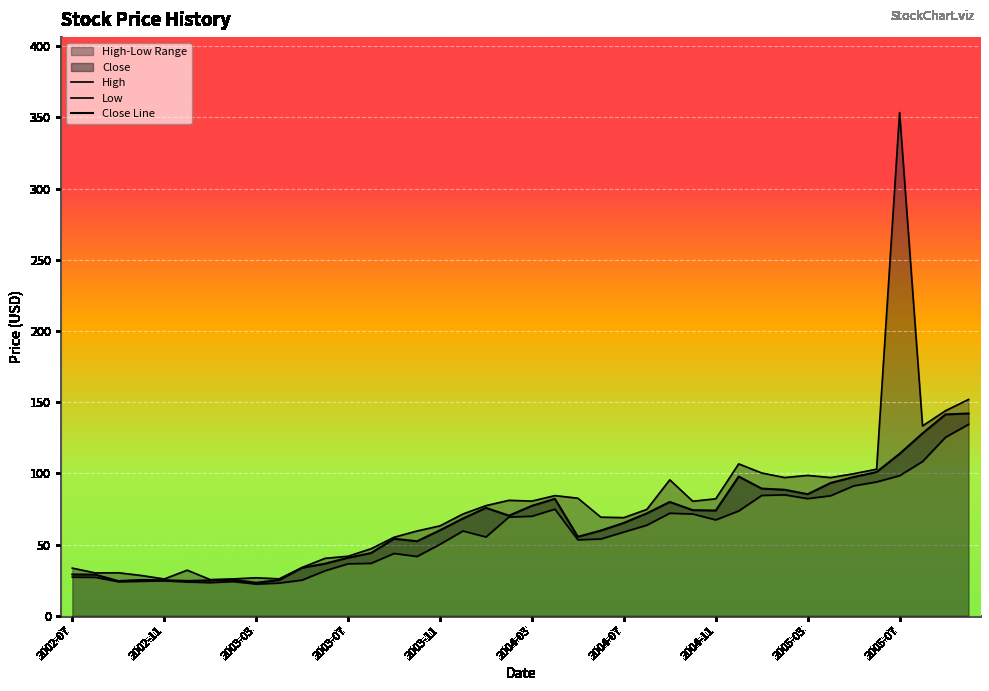

Reading left to right, extract all data points from this chart.

High: 33.4	30.1	30.2	28.3	25.8	32.0	25.4	25.9	26.7	25.9	33.9	40.3	41.8	47.0	55.1	59.5	63.1	71.5	77.3	81.1	80.5	84.4	82.6	69.2	68.9	74.7	95.5	80.4	82.1	106.7	100.3	97.1	98.6	97.1	99.7	102.9	353.4	133.3	144.0	151.9
Low: 27.1	27.0	23.9	24.2	24.5	23.7	23.3	24.0	22.2	22.9	25.0	31.6	36.5	36.8	43.7	41.6	50.1	59.5	55.3	69.3	69.9	74.9	53.3	53.9	58.8	63.6	72.0	71.5	67.3	73.6	84.5	84.9	82.3	84.3	91.2	94.0	98.4	108.3	125.3	134.4
Close Line: 29.0	28.9	24.4	25.1	24.9	24.5	24.8	25.3	23.2	25.0	33.7	36.6	40.7	44.0	54.1	52.3	60.0	68.3	75.8	70.3	77.2	82.1	55.5	59.8	65.2	71.9	79.9	74.2	73.9	97.8	89.3	88.5	85.4	93.3	97.4	100.9	113.7	128.1	141.4	142.1